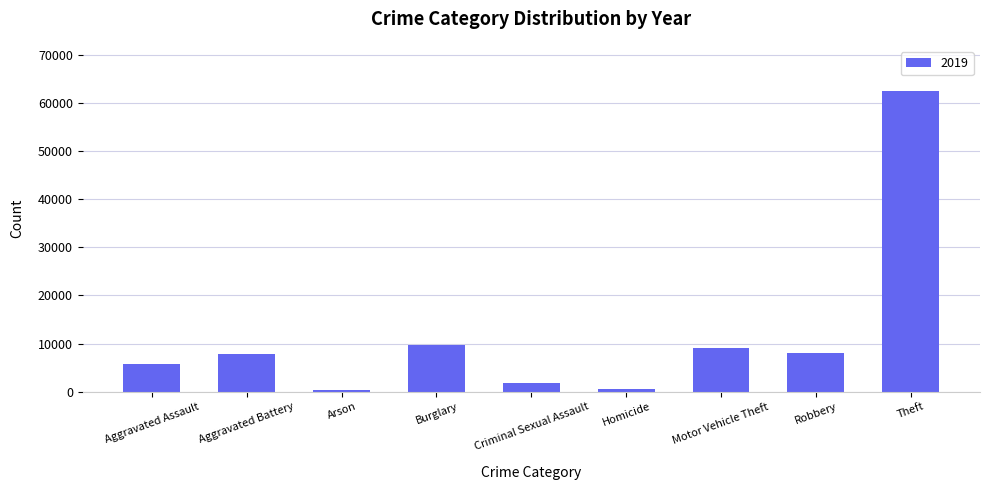

Count the number of categories in the chart.

9